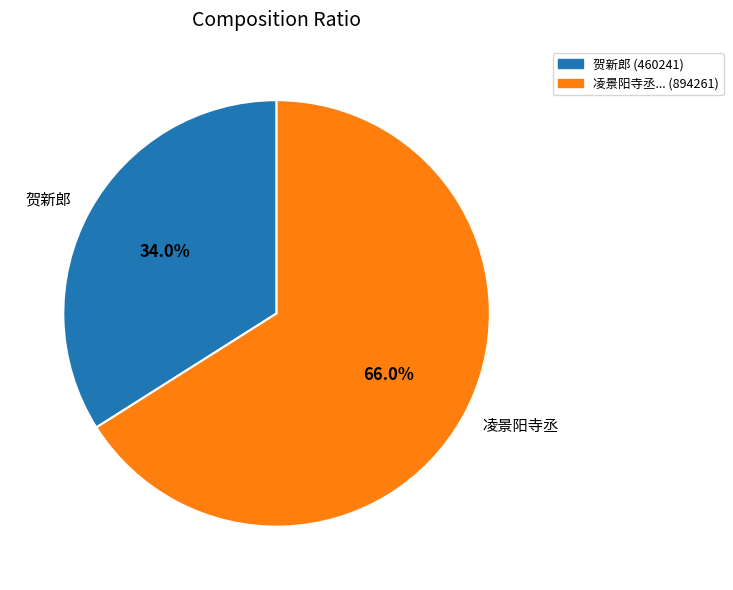

Rank the categories by value from highest to lowest.

凌景阳寺丞, 贺新郎